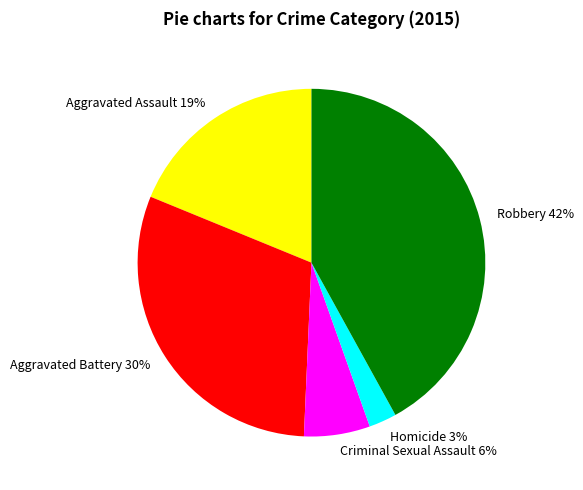

To the nearest percent, what is the difference between the largest and smallest slice percentages?

39%